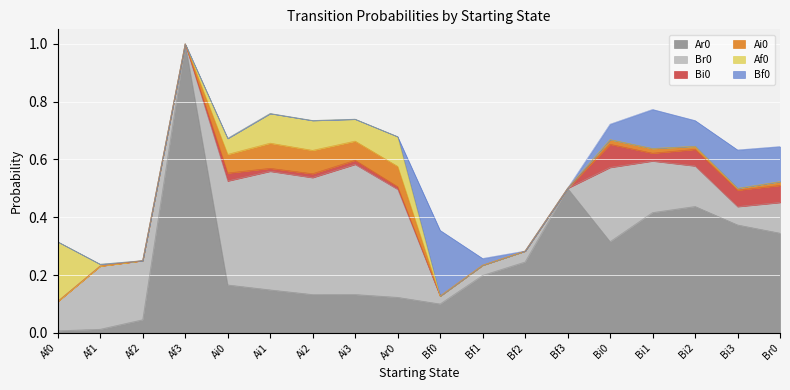

Where is Br0 nearest to the value 0?

Af3